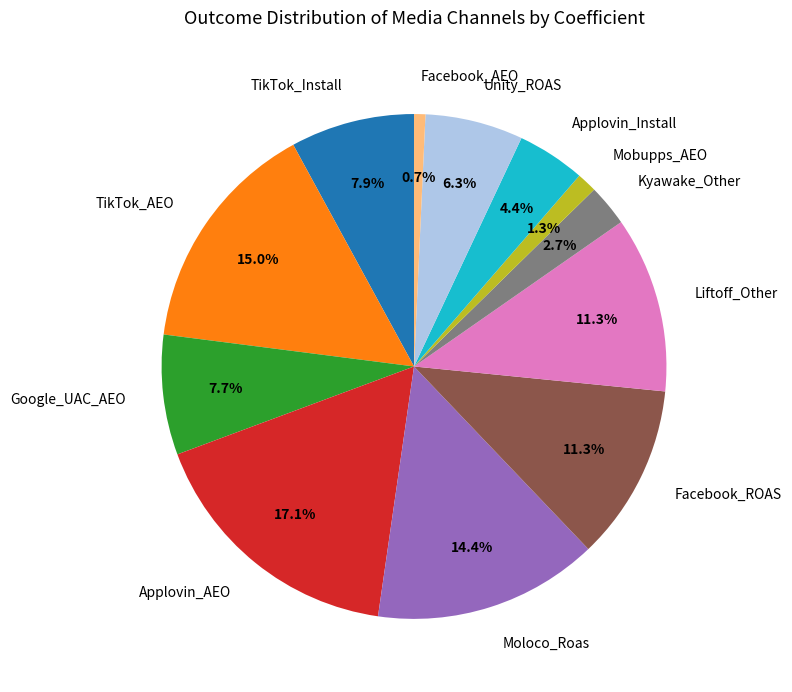

Is the sum of Liftoff_Other and Mobupps_AEO greater than half?

No